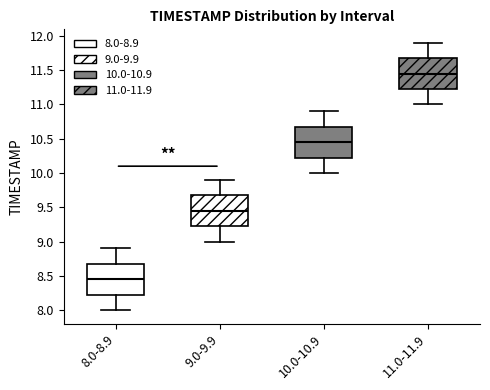

Where does the lower whisker of the box for 9.0-9.9 end on the y-axis? The values are not printed on the chart, so give them approximately, as read against the axis.

9.00